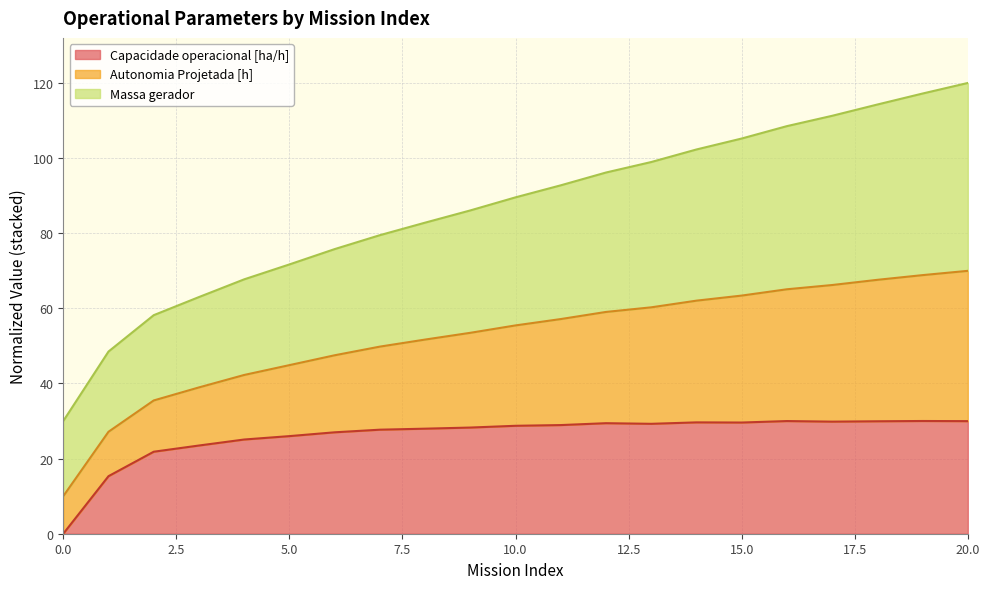

What is the highest value of the Capacidade operacional [ha/h] series?

30.0